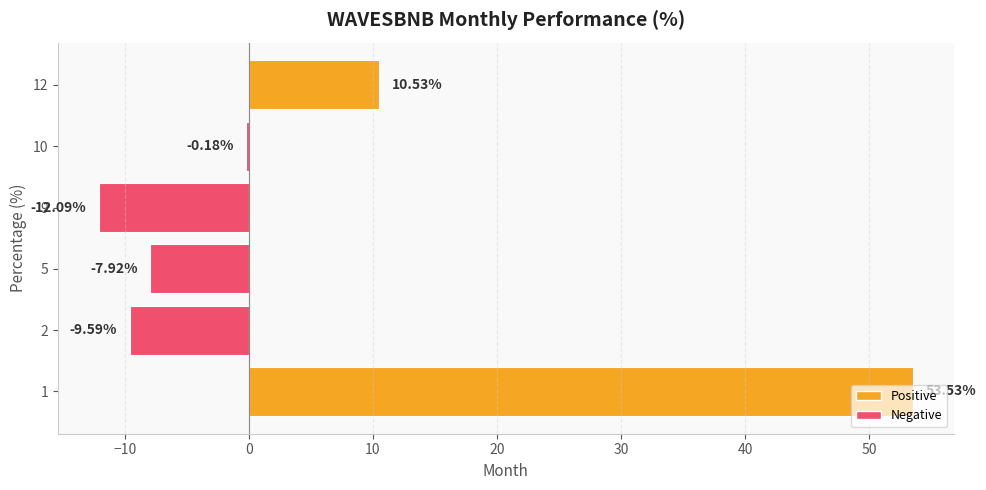

What is the change in value from 5 to 12?

+18.4